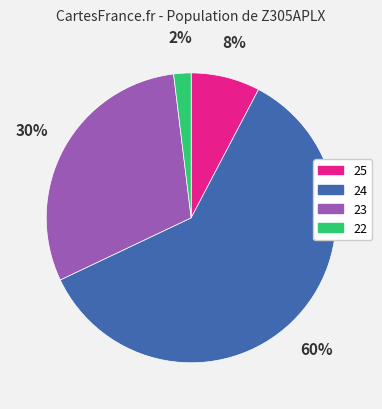

To the nearest percent, what is the difference between the largest and smallest slice percentages?

58%